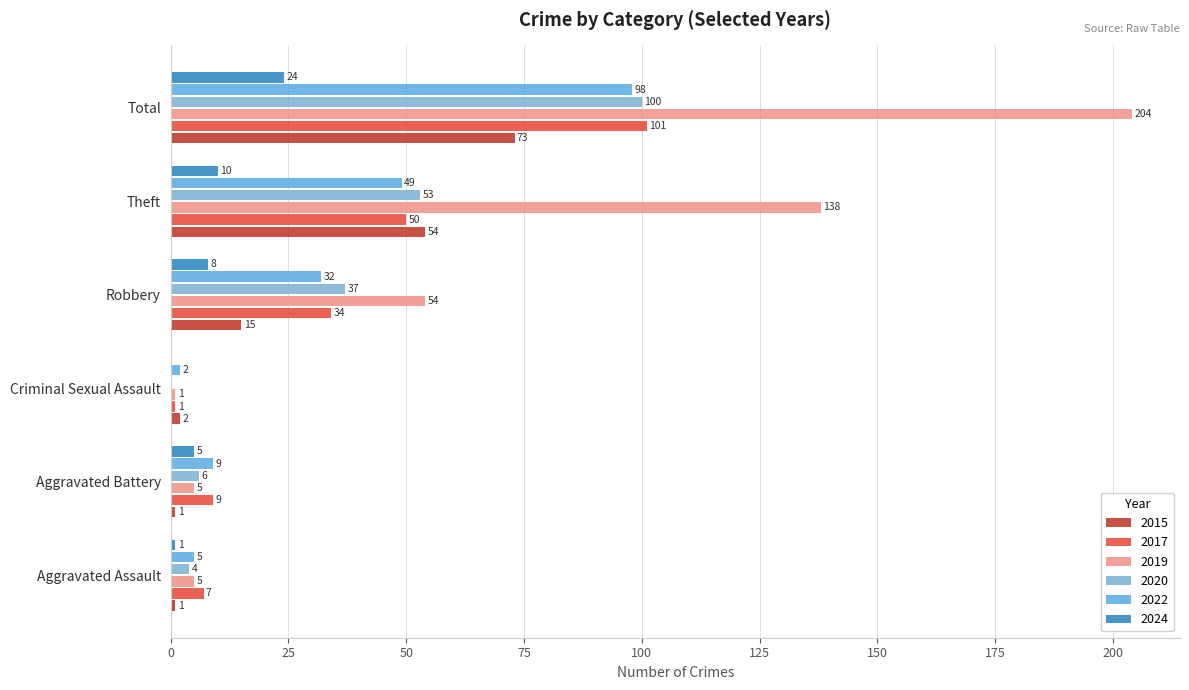

How many categories are shown in the chart?

6